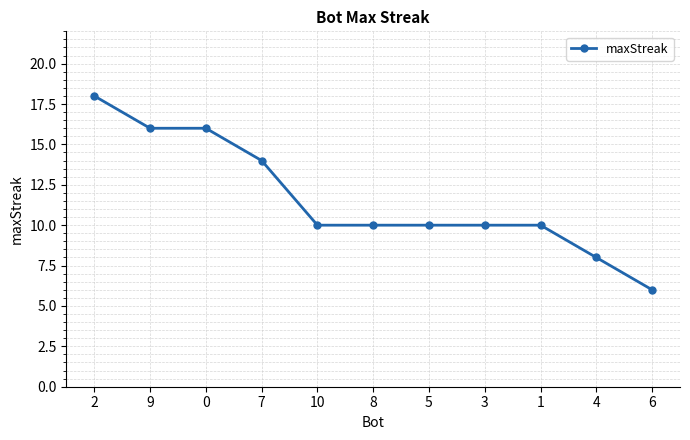

Read the value at 6, to the nearest 10.

10